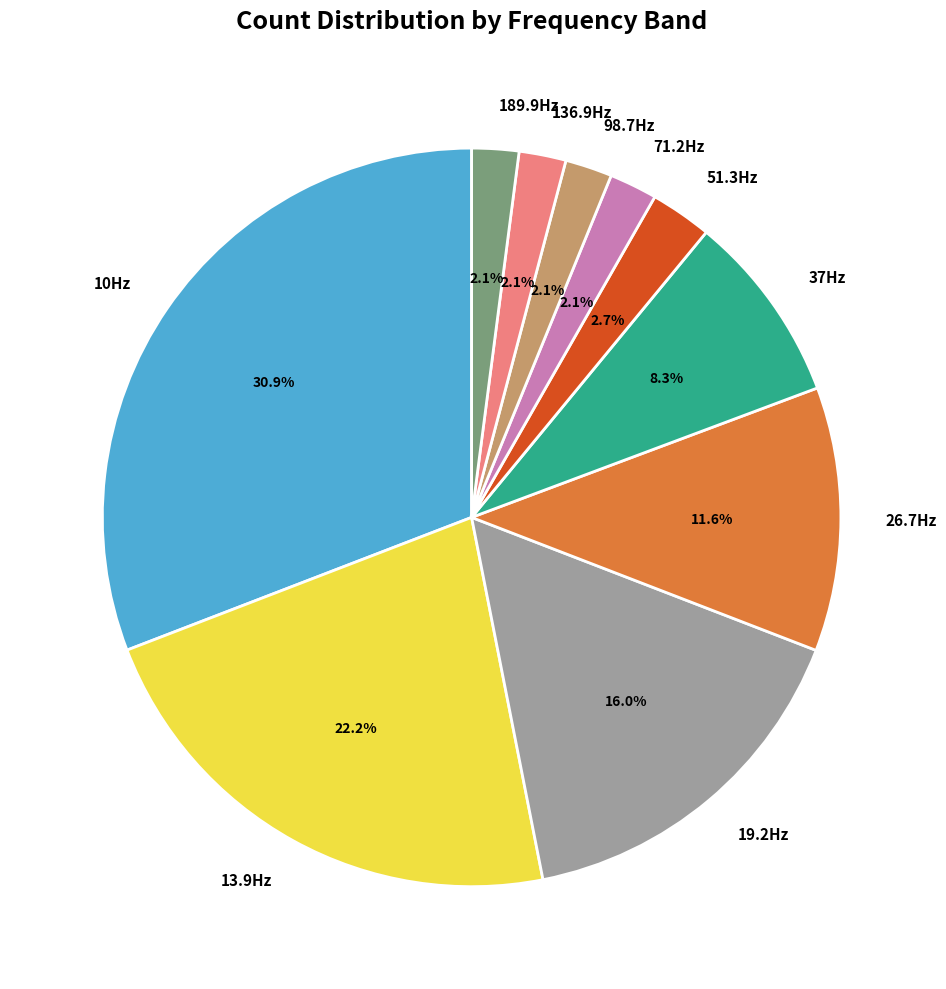

Does 189.9Hz represent more than half of the total?

No